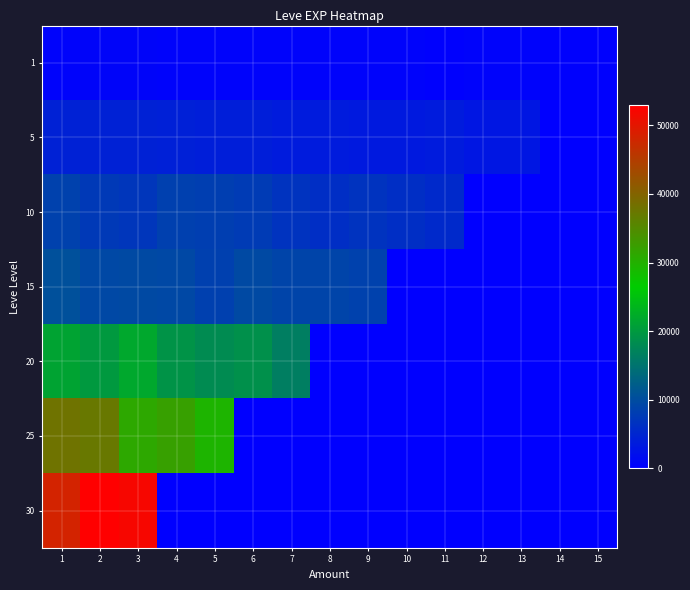

Reading left to right, what are all the values shown in this chart?

1: 1=614.2	2=668.8	3=623.2	4=588.4	5=514.7	6=496.7	7=466.3	8=550.1	9=498.7	10=494.2	11=389.6	12=491.2	13=455.9	14=359.8	15=337.9
5: 1=4364.9	2=4344.4	3=4416.8	4=4197.1	5=3932.9	6=4098.5	7=3525.2	8=3534.3	9=3470.3	10=3420.8	11=3594.4	12=2915.5	13=3075.6	14=0.0	15=0.0
10: 1=8611.3	2=7633.6	3=7215.0	4=8464.2	5=8251.6	6=7745.7	7=6655.4	8=6065.7	9=6813.8	10=6161.4	11=5384.2	12=0.0	13=0.0	14=0.0	15=0.0
15: 1=10428.3	2=9431.1	3=9563.4	4=9328.6	5=8309.1	6=9605.7	7=8924.3	8=8967.8	9=8589.0	10=0.0	11=0.0	12=0.0	13=0.0	14=0.0	15=0.0
20: 1=21119.1	2=19995.1	3=21785.9	4=19129.7	5=18185.1	6=18698.7	7=16345.9	8=0.0	9=0.0	10=0.0	11=0.0	12=0.0	13=0.0	14=0.0	15=0.0
25: 1=38056.7	2=37324.6	3=31210.5	4=32240.8	5=29435.4	6=0.0	7=0.0	8=0.0	9=0.0	10=0.0	11=0.0	12=0.0	13=0.0	14=0.0	15=0.0
30: 1=48247.0	2=52955.1	3=51959.6	4=0.0	5=0.0	6=0.0	7=0.0	8=0.0	9=0.0	10=0.0	11=0.0	12=0.0	13=0.0	14=0.0	15=0.0